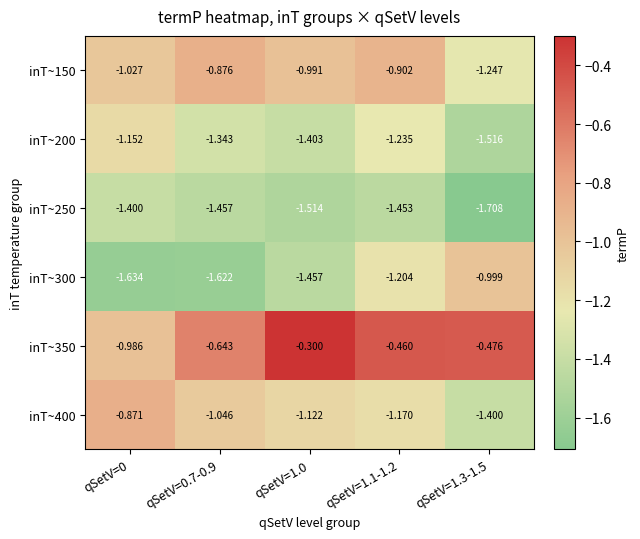

Is the value of inT~350 at qSetV=0.7-0.9 greater than the value of inT~400 at qSetV=0?

Yes